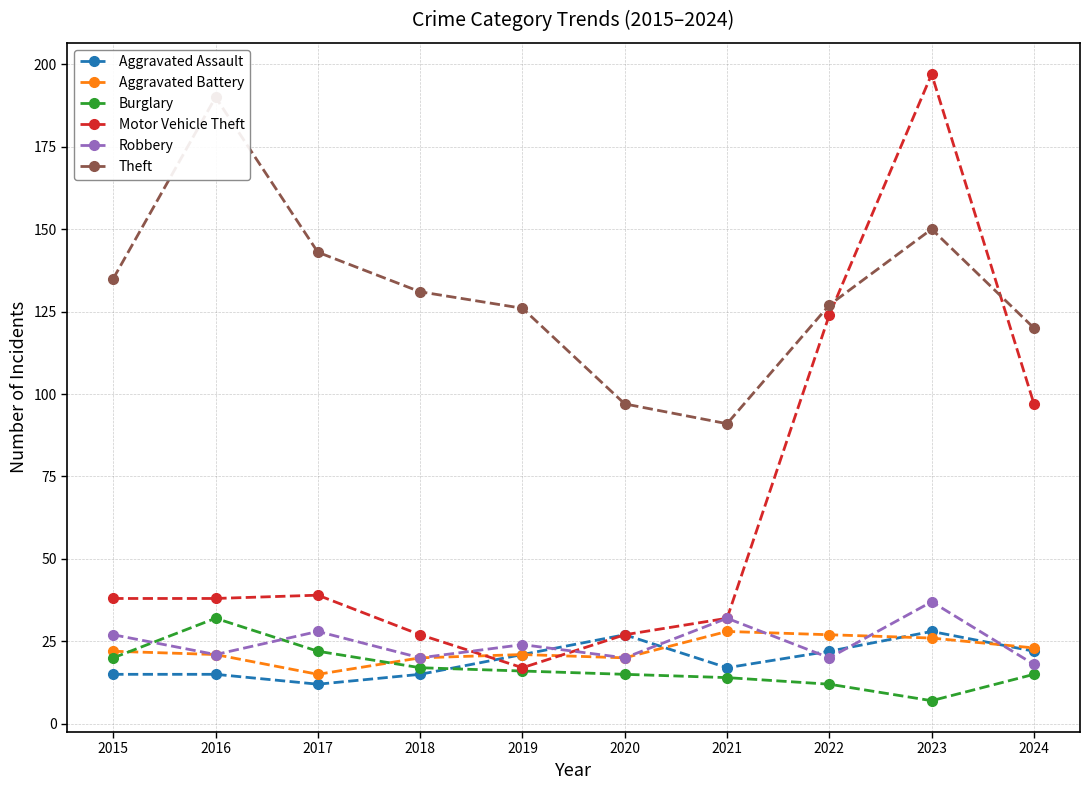

How many interior local valleys does the Robbery series have?

4